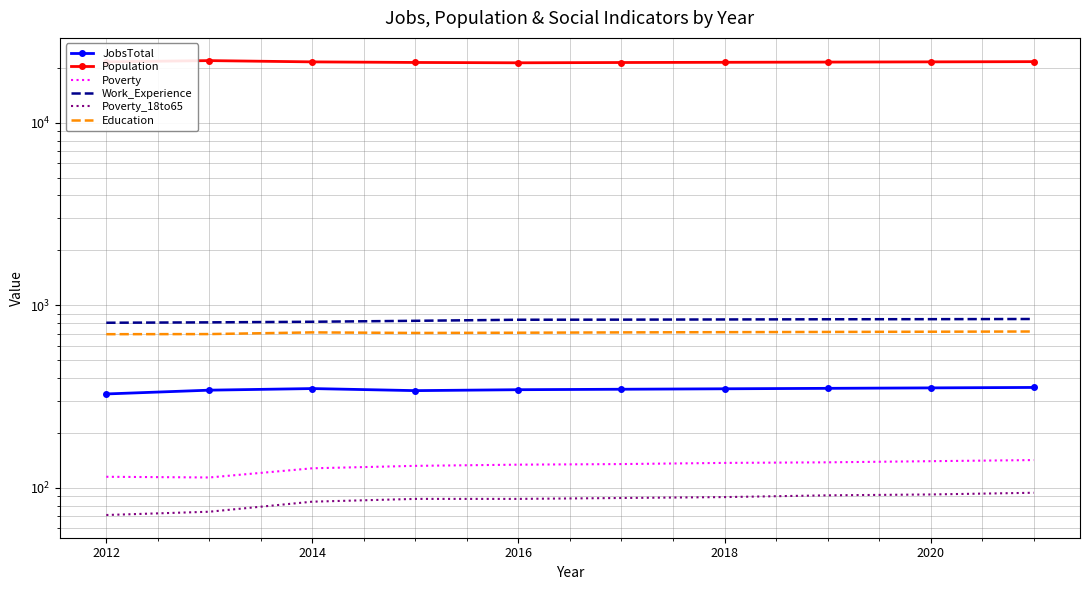

Which series has the largest total across all categories?

Population